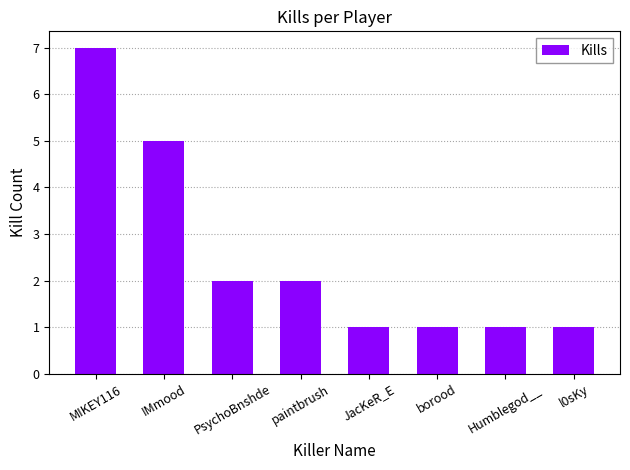

Reading right to left, extract all data points from this chart.

l0sKy=1	Humblegod__=1	borood=1	JacKeR_E=1	paintbrush=2	PsychoBnshde=2	IMmood=5	MIKEY116=7